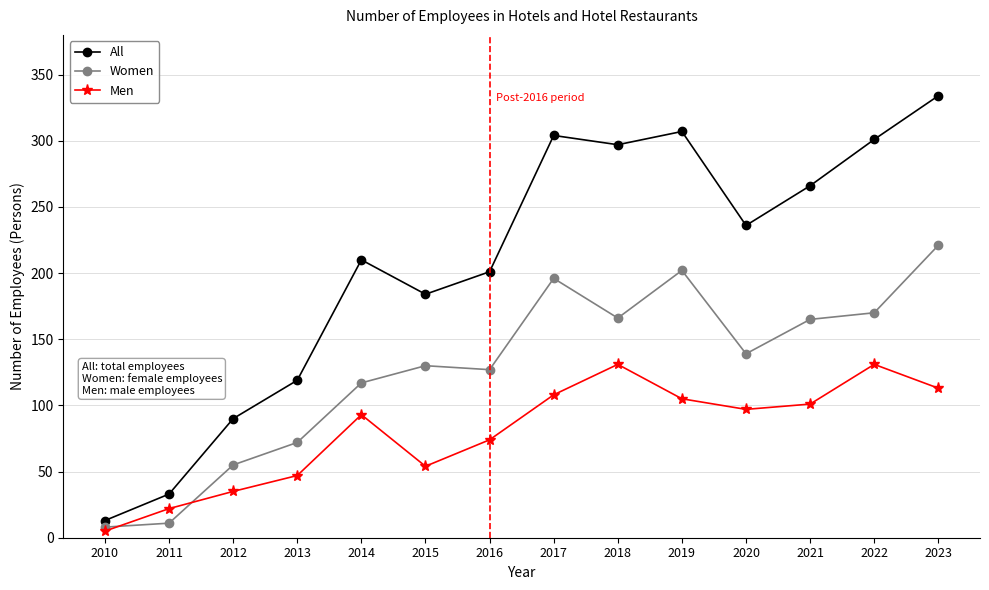

How many lines are shown in the chart?

3